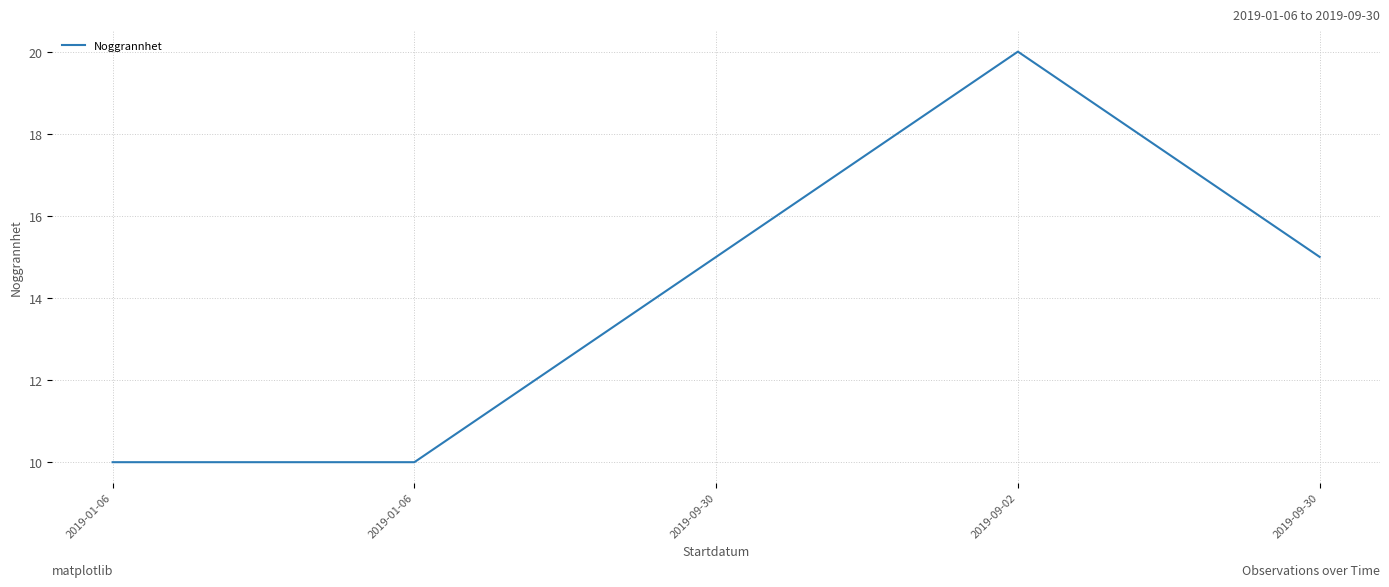

Approximately how many times larger is the value at 2019-01-06 compared to 2019-09-02?

0.5